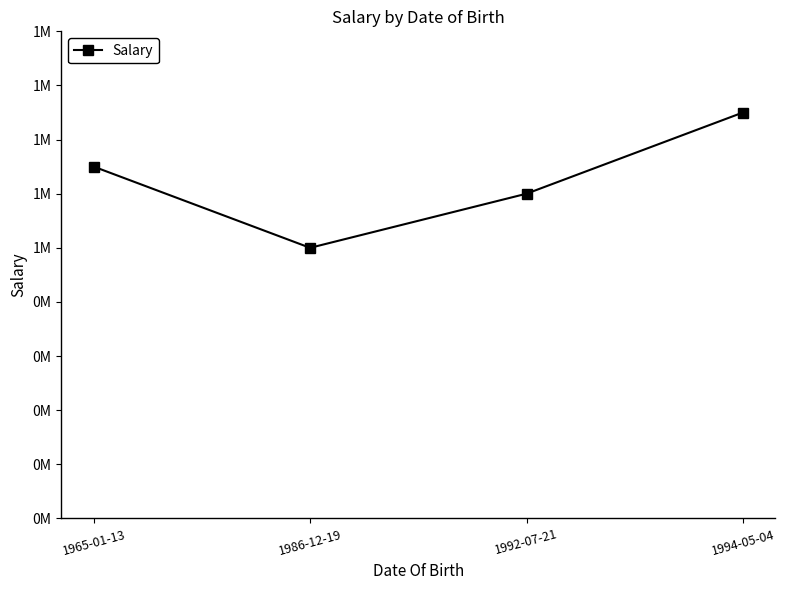

What is the approximate value at 1992-07-21?

1200000